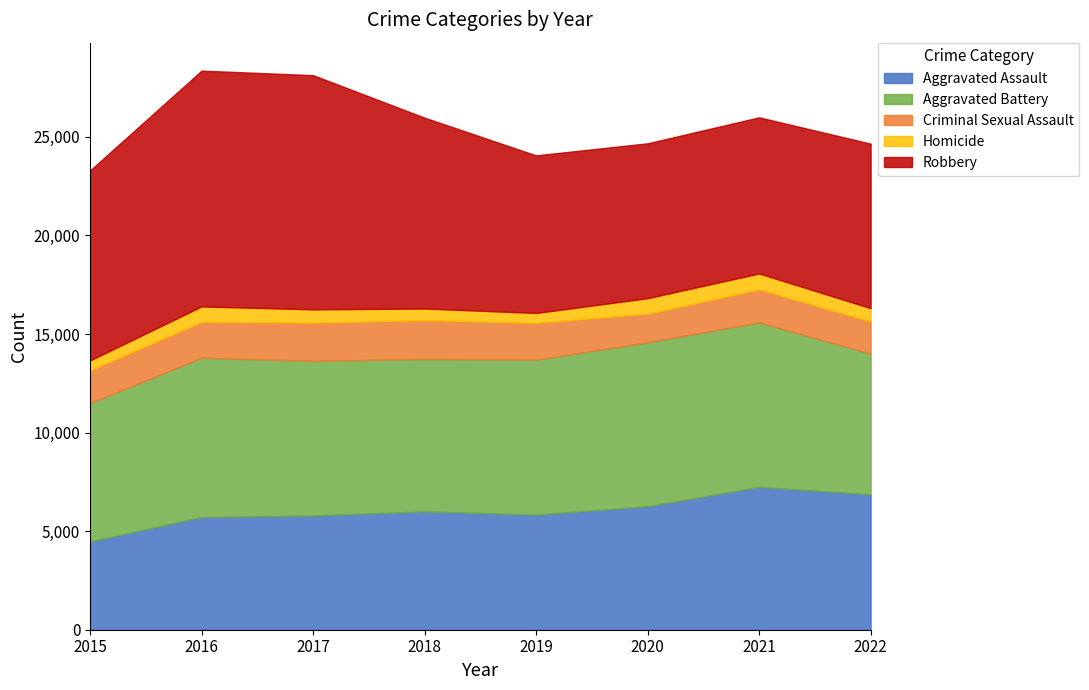

What is the maximum value shown in the chart?

11960